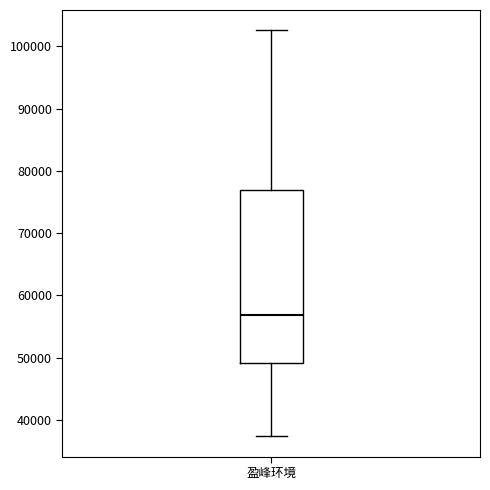

Transcribe this box plot: give where the median line is, the range the box spans, and where the two whiskers end, as read against the y-axis. The values are not printed on the chart, so give them approximately, as read against the axis.

median 57000, box 49000 to 77000, whiskers 37000 to 103000